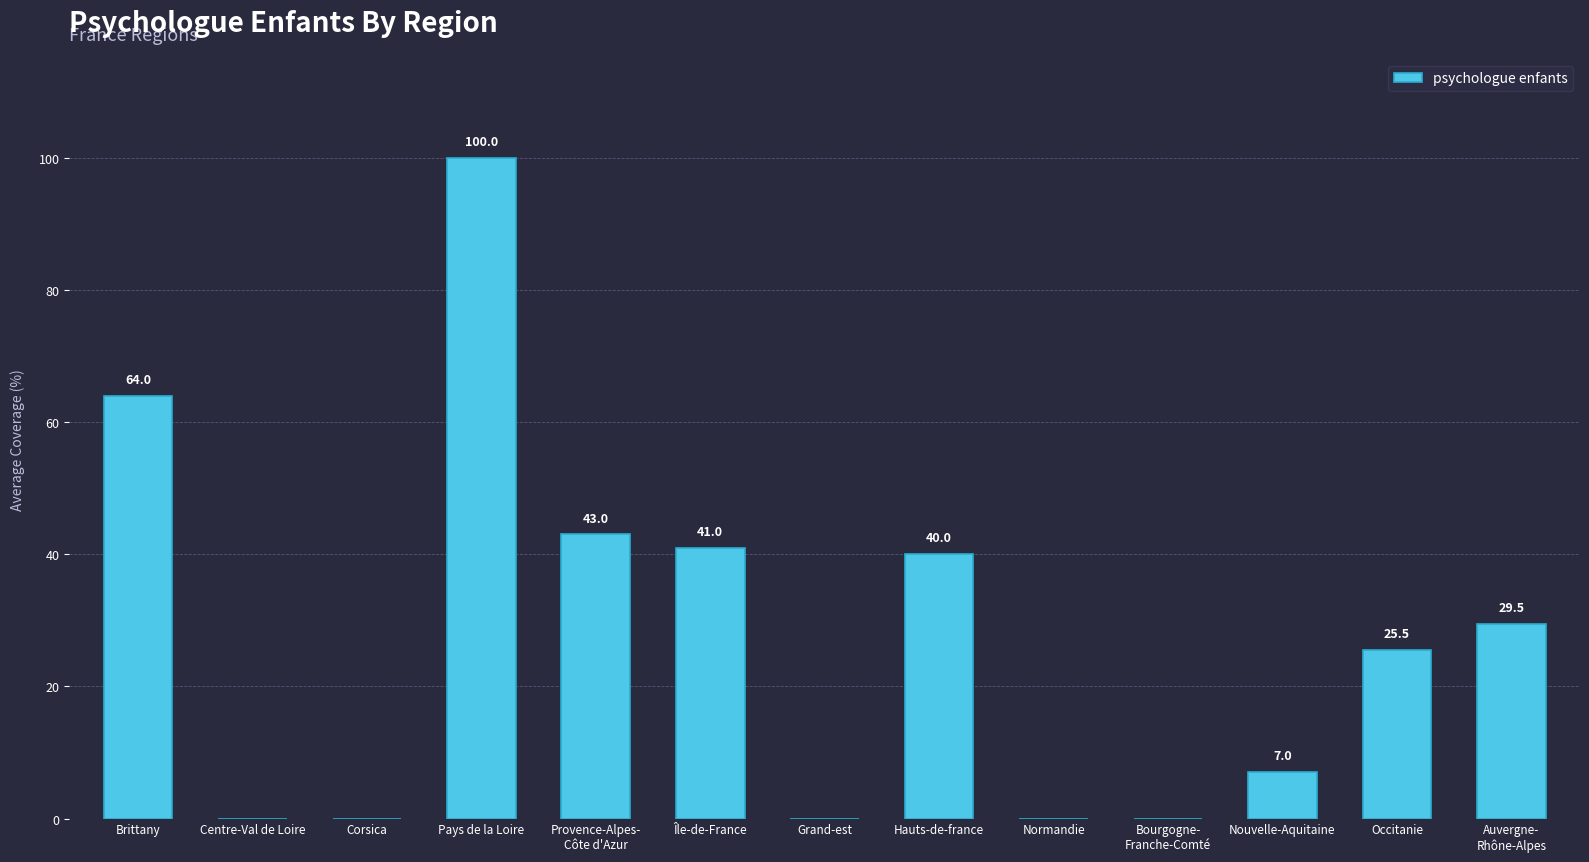

Reading left to right, what are all the values shown in this chart?

64.0	0.0	0.0	100.0	43.0	41.0	0.0	40.0	0.0	0.0	7.0	25.5	29.5